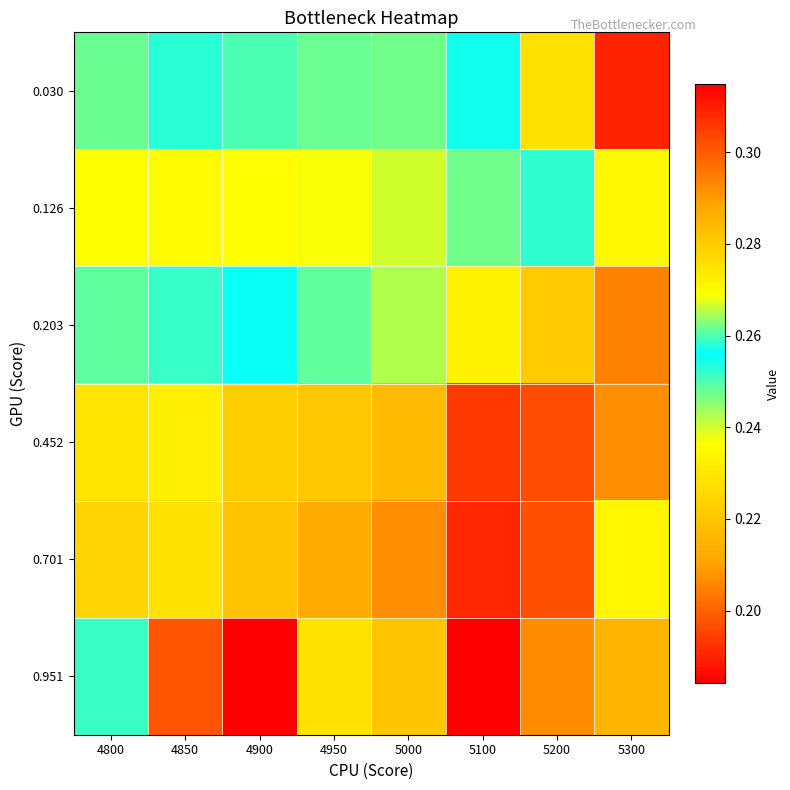

What is the spread (max minus min) of values at 4850?

0.1